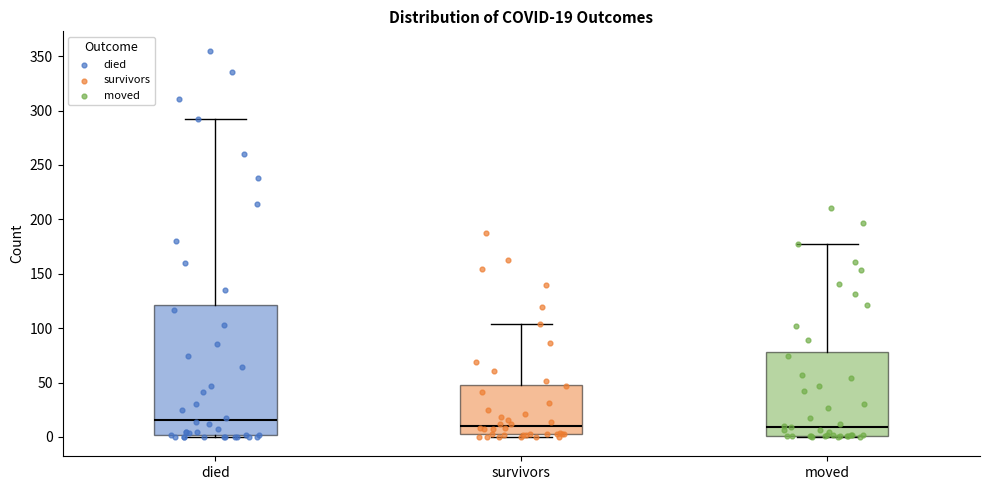

Which box is the tallest, from its lower edge to its upper edge?

died